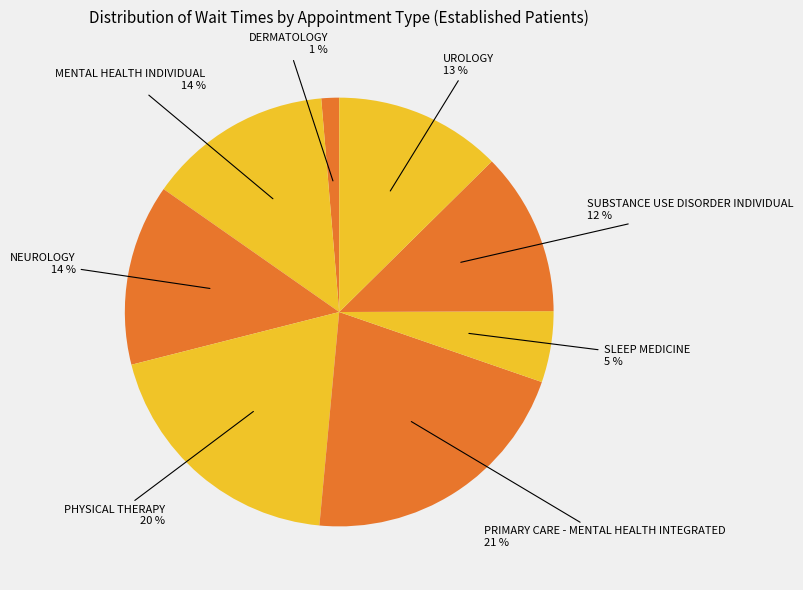

Does NEUROLOGY account for over 50% of the chart?

No